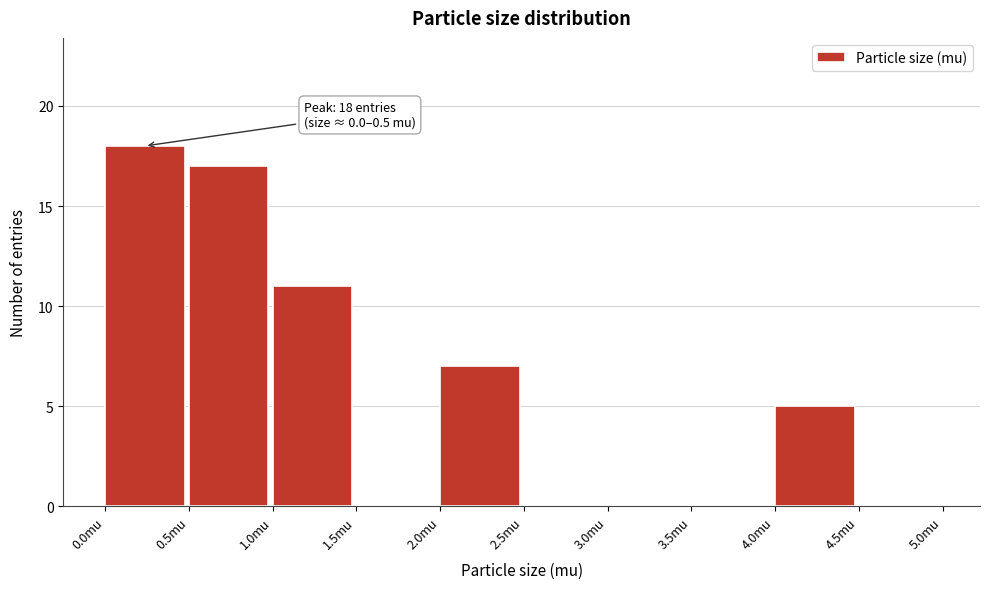

Over which range of the x-axis is the bar tallest?

0.0 to 0.5